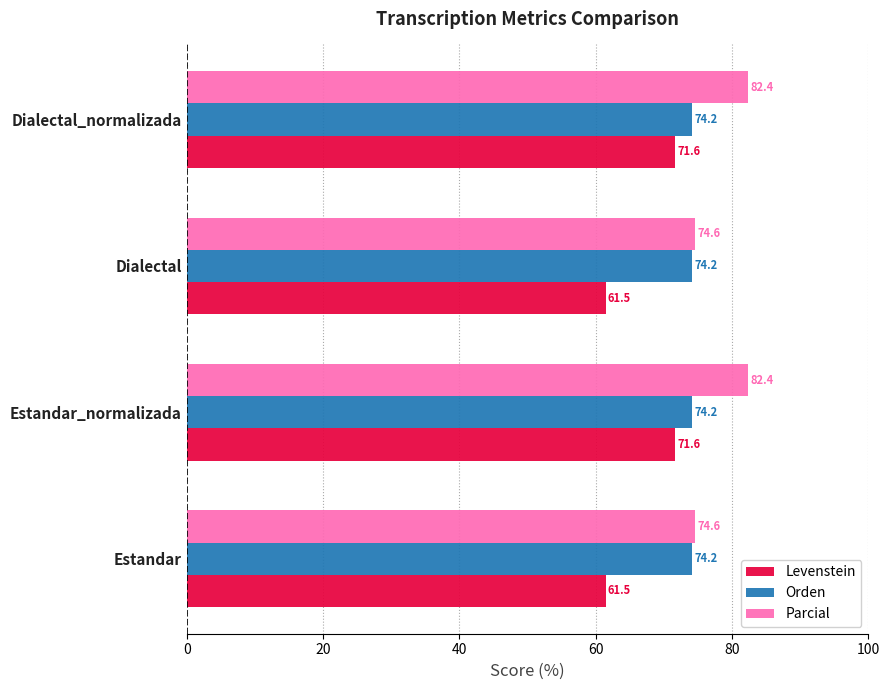

What is the minimum value for Orden?

74.2